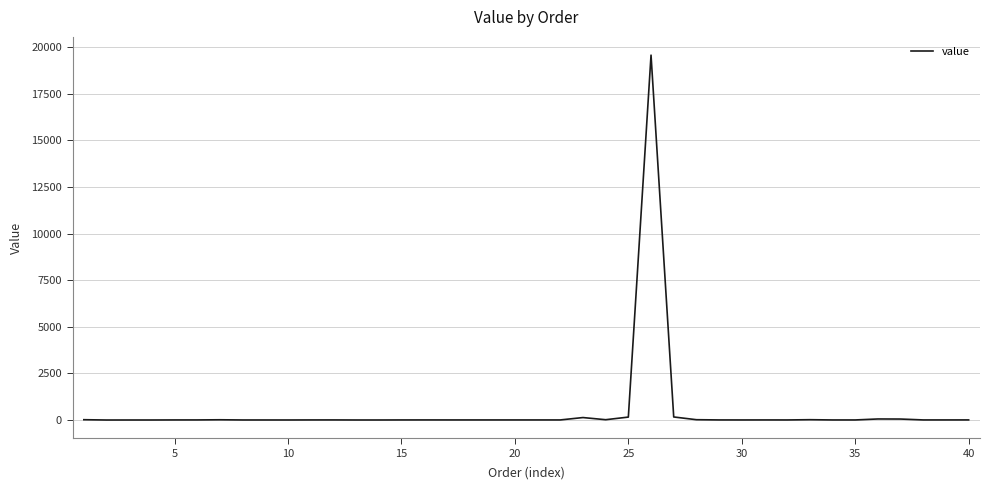

What is the difference between the maximum and minimum values?

19574.7